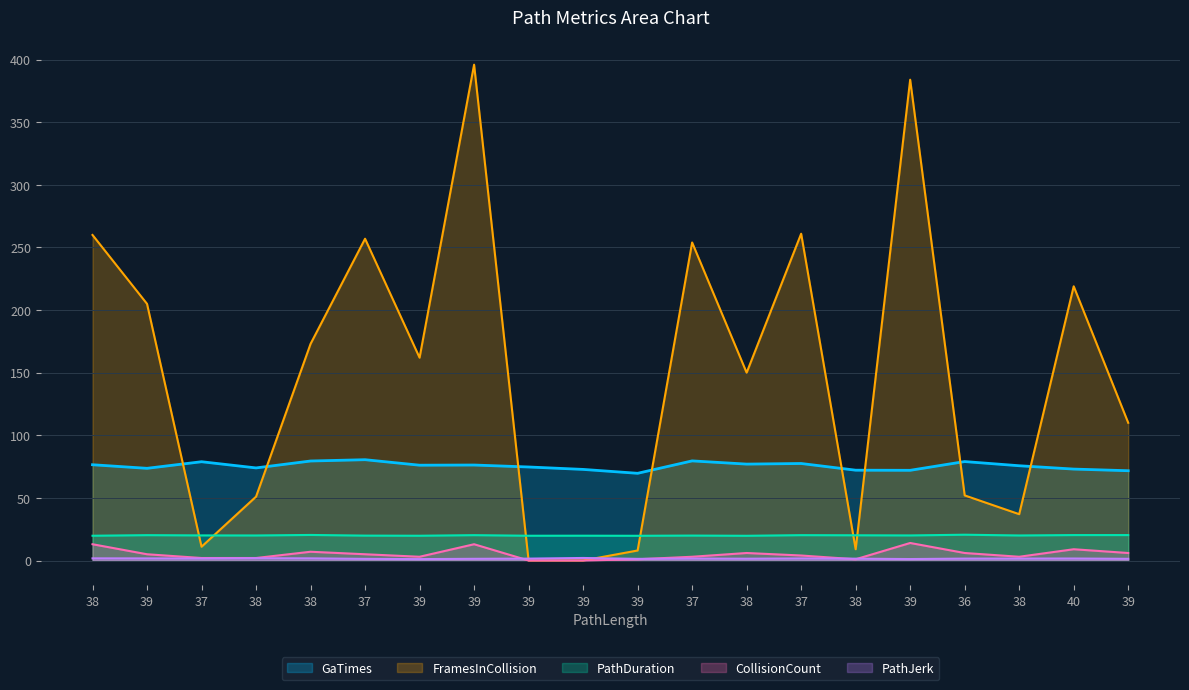

Between 38 and 39, which is larger?

38